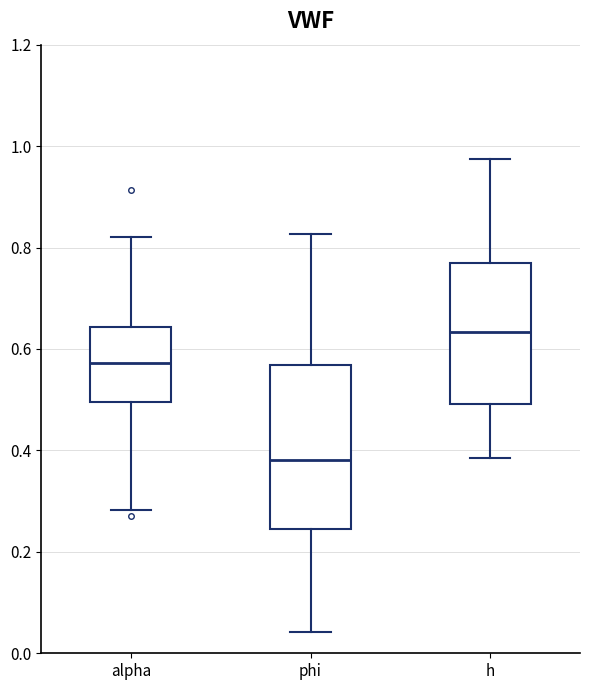

Reading left to right, read every box against the y-axis: the position of its median line, the range the box covers, and the ends of its whiskers. The values are not printed on the chart, so give them approximately, as read against the axis.

alpha: median 0.58, box 0.50 to 0.64, whiskers 0.28 to 0.82
phi: median 0.38, box 0.24 to 0.56, whiskers 0.04 to 0.82
h: median 0.64, box 0.50 to 0.76, whiskers 0.38 to 0.98